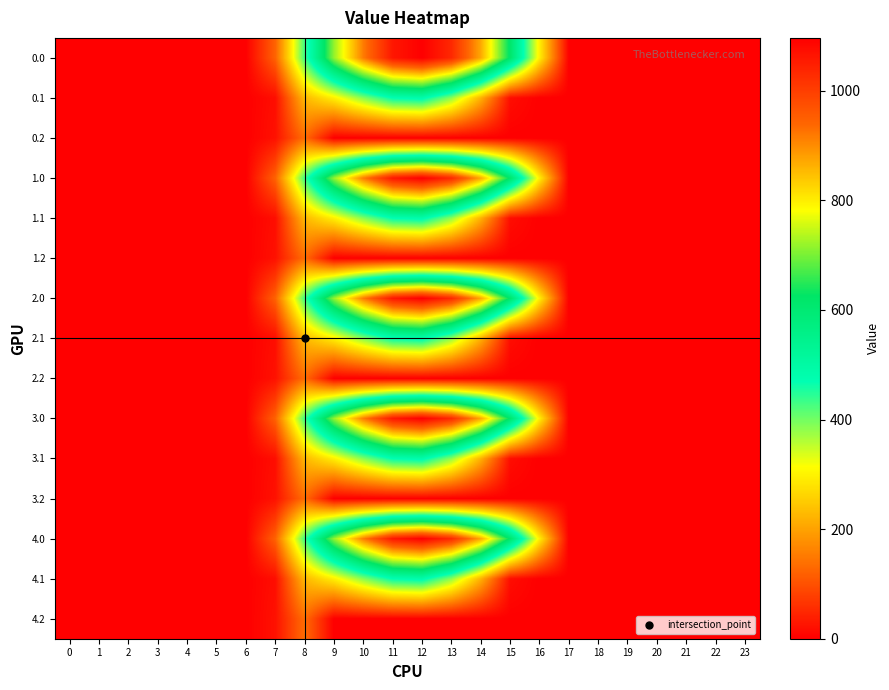

Reading left to right, list all the values displayed in this chart.

0.0: 0=0.0	1=0.0	2=0.0	3=0.0	4=0.0	5=0.0	6=0.0	7=120.6	8=430.3	9=716.9	10=916.2	11=1060.3	12=1096.7	13=1032.9	14=870.6	15=615.9	16=294.5	17=0.0	18=0.0	19=0.0	20=0.0	21=0.0	22=0.0	23=0.0
0.1: 0=0.0	1=0.0	2=0.0	3=0.0	4=0.0	5=0.0	6=0.0	7=17.7	8=227.5	9=295.9	10=388.1	11=471.7	12=485.4	13=382.7	14=219.2	15=17.3	16=0.0	17=0.0	18=0.0	19=0.0	20=0.0	21=0.0	22=0.0	23=0.0
0.2: 0=0.0	1=0.0	2=0.0	3=0.0	4=0.0	5=0.0	6=0.0	7=22.3	8=134.2	9=0.0	10=0.0	11=0.0	12=0.0	13=0.0	14=0.0	15=0.0	16=0.0	17=0.0	18=0.0	19=0.0	20=0.0	21=0.0	22=0.0	23=0.0
1.0: 0=0.0	1=0.0	2=0.0	3=0.0	4=0.0	5=0.0	6=0.0	7=120.6	8=430.3	9=716.9	10=916.2	11=1060.3	12=1096.7	13=1032.9	14=870.6	15=615.9	16=294.5	17=0.0	18=0.0	19=0.0	20=0.0	21=0.0	22=0.0	23=0.0
1.1: 0=0.0	1=0.0	2=0.0	3=0.0	4=0.0	5=0.0	6=0.0	7=17.7	8=227.5	9=295.9	10=388.1	11=471.7	12=485.4	13=382.7	14=219.2	15=17.3	16=0.0	17=0.0	18=0.0	19=0.0	20=0.0	21=0.0	22=0.0	23=0.0
1.2: 0=0.0	1=0.0	2=0.0	3=0.0	4=0.0	5=0.0	6=0.0	7=22.3	8=134.2	9=0.0	10=0.0	11=0.0	12=0.0	13=0.0	14=0.0	15=0.0	16=0.0	17=0.0	18=0.0	19=0.0	20=0.0	21=0.0	22=0.0	23=0.0
2.0: 0=0.0	1=0.0	2=0.0	3=0.0	4=0.0	5=0.0	6=0.0	7=120.6	8=430.3	9=716.9	10=916.2	11=1060.3	12=1096.7	13=1032.9	14=870.6	15=615.9	16=294.5	17=0.0	18=0.0	19=0.0	20=0.0	21=0.0	22=0.0	23=0.0
2.1: 0=0.0	1=0.0	2=0.0	3=0.0	4=0.0	5=0.0	6=0.0	7=17.7	8=227.5	9=295.9	10=388.1	11=471.7	12=485.4	13=382.7	14=219.2	15=17.3	16=0.0	17=0.0	18=0.0	19=0.0	20=0.0	21=0.0	22=0.0	23=0.0
2.2: 0=0.0	1=0.0	2=0.0	3=0.0	4=0.0	5=0.0	6=0.0	7=22.3	8=134.2	9=0.0	10=0.0	11=0.0	12=0.0	13=0.0	14=0.0	15=0.0	16=0.0	17=0.0	18=0.0	19=0.0	20=0.0	21=0.0	22=0.0	23=0.0
3.0: 0=0.0	1=0.0	2=0.0	3=0.0	4=0.0	5=0.0	6=0.0	7=120.6	8=430.3	9=716.9	10=916.2	11=1060.3	12=1096.7	13=1032.9	14=870.6	15=615.9	16=294.5	17=0.0	18=0.0	19=0.0	20=0.0	21=0.0	22=0.0	23=0.0
3.1: 0=0.0	1=0.0	2=0.0	3=0.0	4=0.0	5=0.0	6=0.0	7=17.7	8=227.5	9=295.9	10=388.1	11=471.7	12=485.4	13=382.7	14=219.2	15=17.3	16=0.0	17=0.0	18=0.0	19=0.0	20=0.0	21=0.0	22=0.0	23=0.0
3.2: 0=0.0	1=0.0	2=0.0	3=0.0	4=0.0	5=0.0	6=0.0	7=22.3	8=134.2	9=0.0	10=0.0	11=0.0	12=0.0	13=0.0	14=0.0	15=0.0	16=0.0	17=0.0	18=0.0	19=0.0	20=0.0	21=0.0	22=0.0	23=0.0
4.0: 0=0.0	1=0.0	2=0.0	3=0.0	4=0.0	5=0.0	6=0.0	7=120.6	8=430.3	9=716.9	10=916.2	11=1060.3	12=1096.7	13=1032.9	14=870.6	15=615.9	16=294.5	17=0.0	18=0.0	19=0.0	20=0.0	21=0.0	22=0.0	23=0.0
4.1: 0=0.0	1=0.0	2=0.0	3=0.0	4=0.0	5=0.0	6=0.0	7=17.7	8=227.5	9=295.9	10=388.1	11=471.7	12=485.4	13=382.7	14=219.2	15=17.3	16=0.0	17=0.0	18=0.0	19=0.0	20=0.0	21=0.0	22=0.0	23=0.0
4.2: 0=0.0	1=0.0	2=0.0	3=0.0	4=0.0	5=0.0	6=0.0	7=22.3	8=134.2	9=0.0	10=0.0	11=0.0	12=0.0	13=0.0	14=0.0	15=0.0	16=0.0	17=0.0	18=0.0	19=0.0	20=0.0	21=0.0	22=0.0	23=0.0